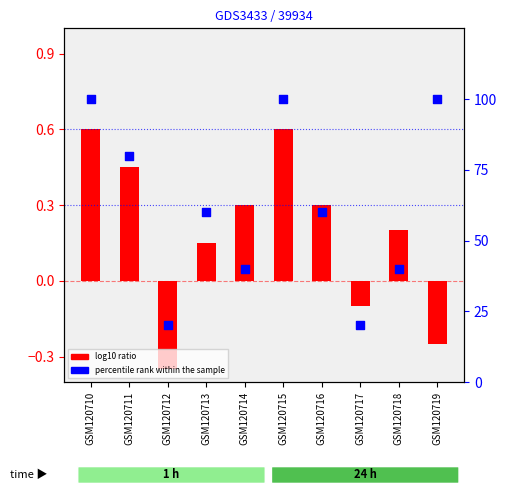

Which series reaches the maximum Y coordinate?

percentile rank within the sample